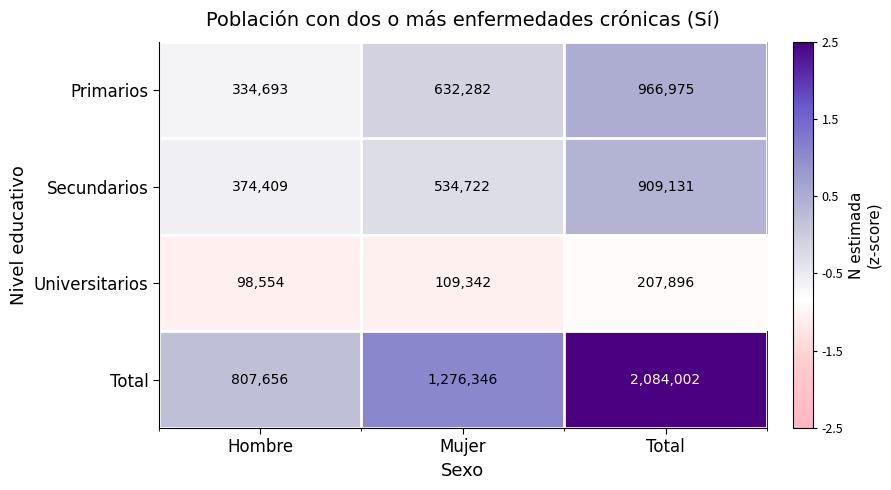

List the series in order of their peak value, lowest first.

Universitarios, Secundarios, Primarios, Total